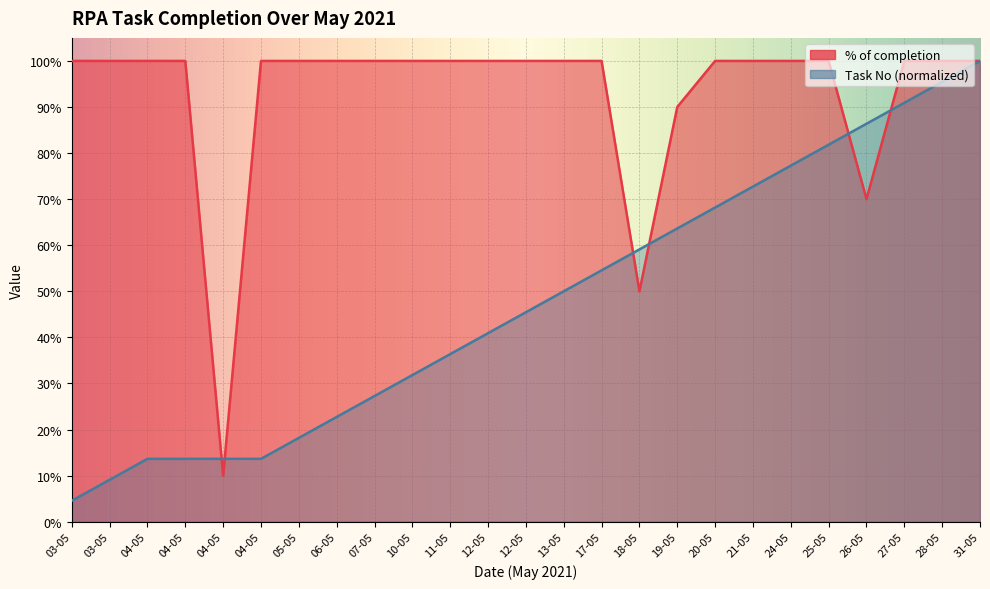

True or false: % of completion and Task No cross at least once.

True